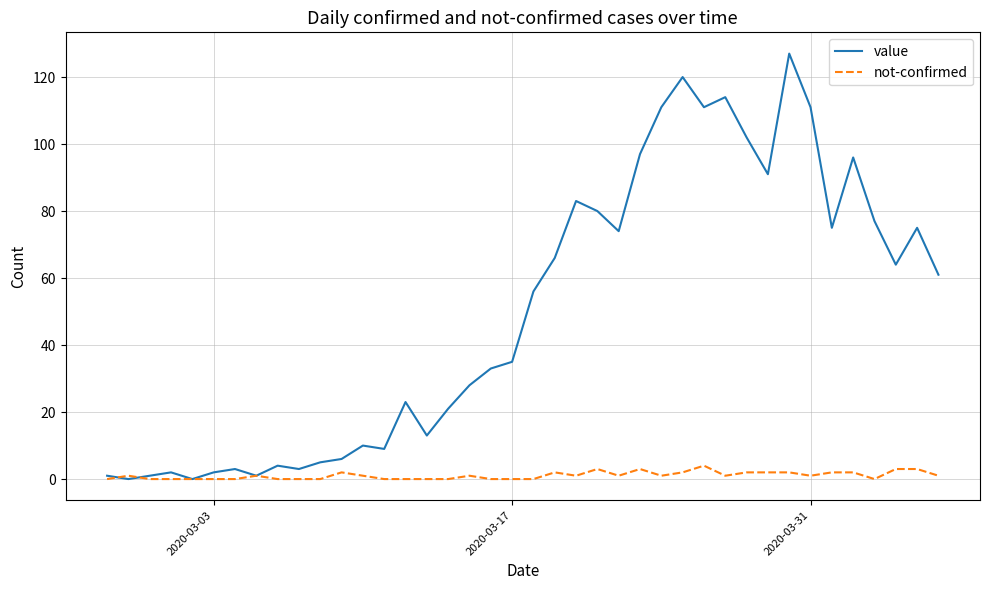

Rank the series by their average value, from lowest to highest.

not-confirmed, value